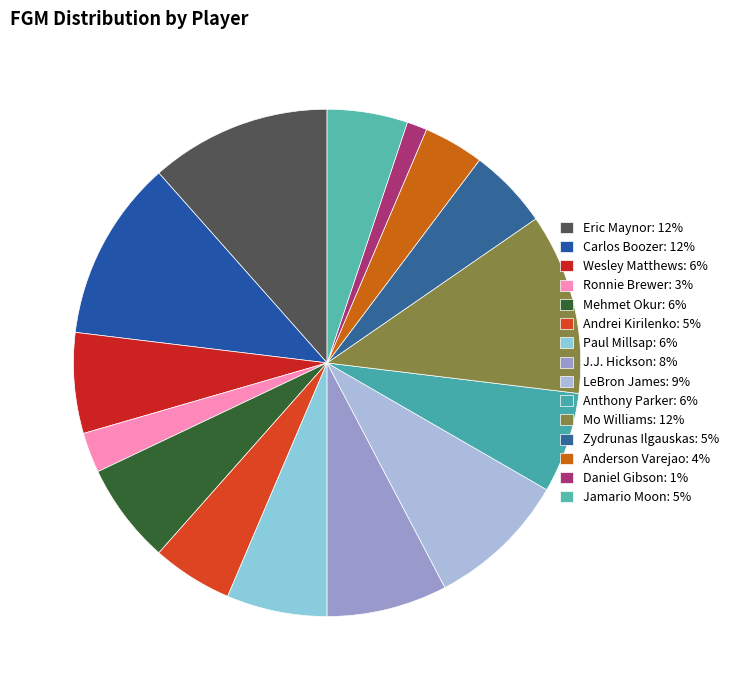

To the nearest percent, what portion does Carlos Boozer represent?

12%